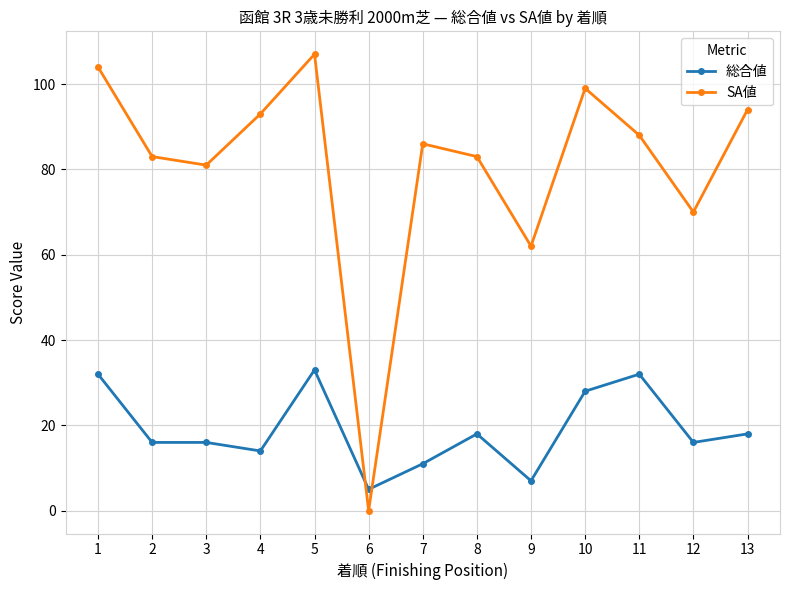

Which series has the widest spread of values?

SA値